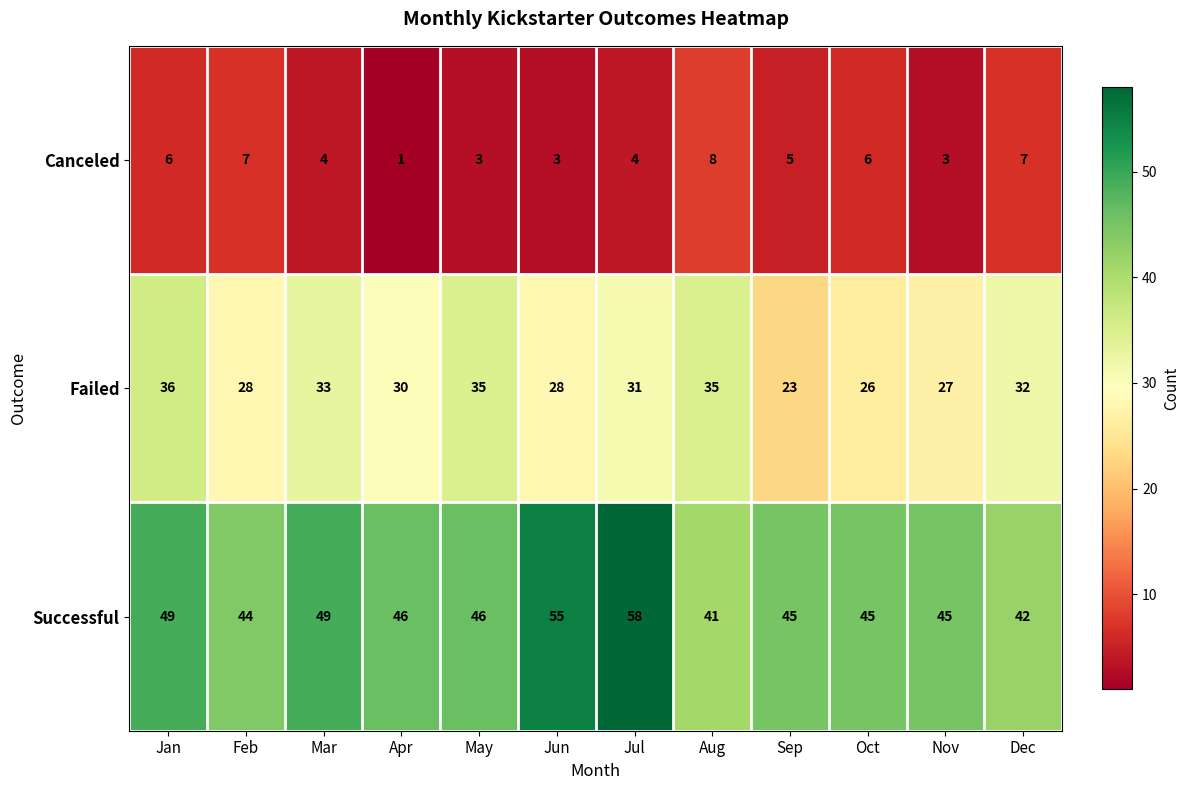

How many values in the Canceled series are below 5?

6